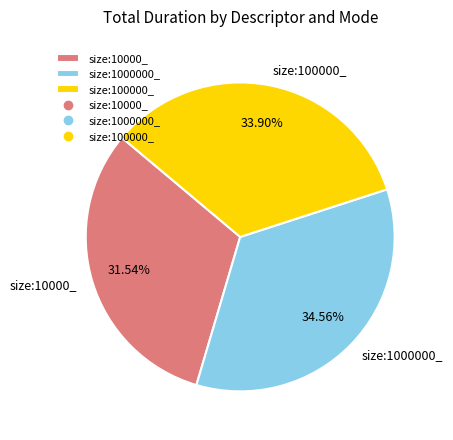

Rank the categories by value from lowest to highest.

size:10000_, size:100000_, size:1000000_